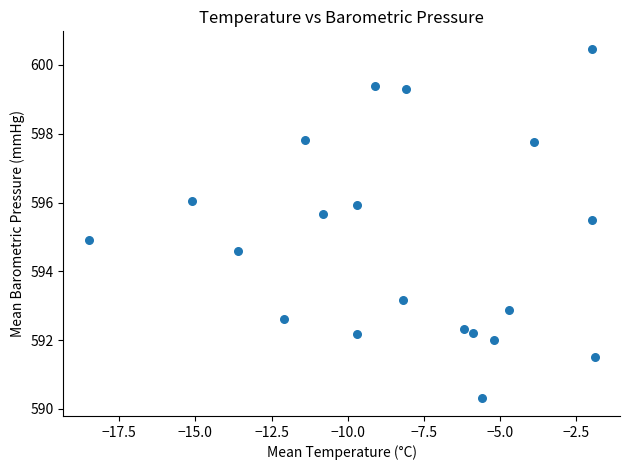

What is the range of Y values (max minus min)?

10.2